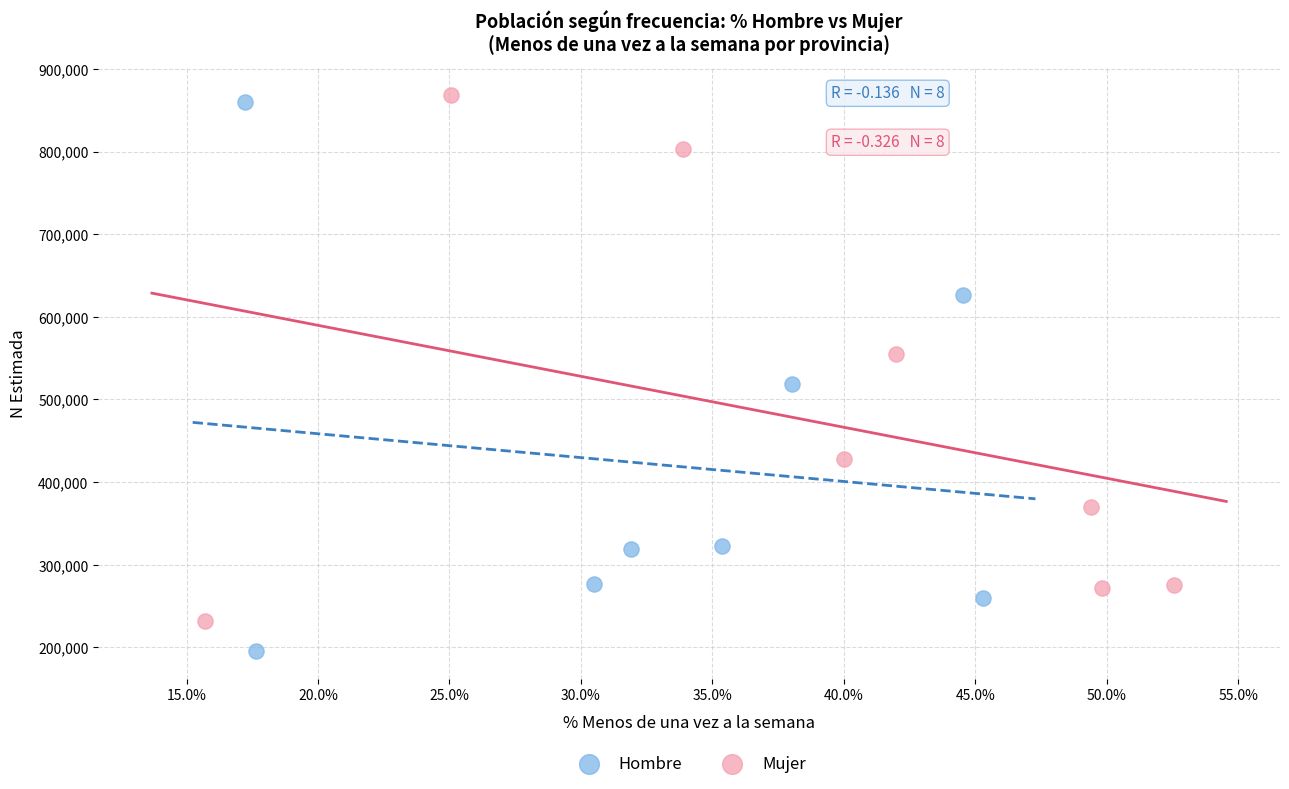

Which series contains the lowest Y value?

Hombre